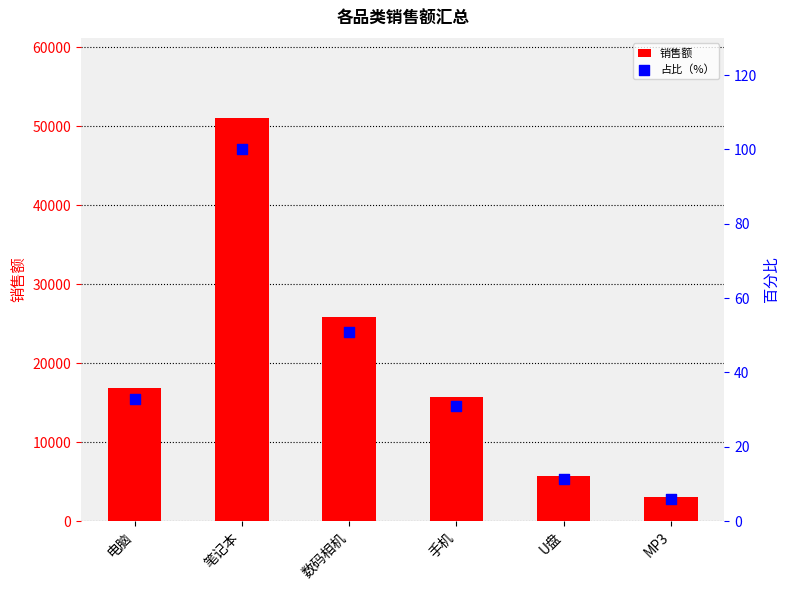

Which series reaches the minimum Y coordinate?

占比（%）